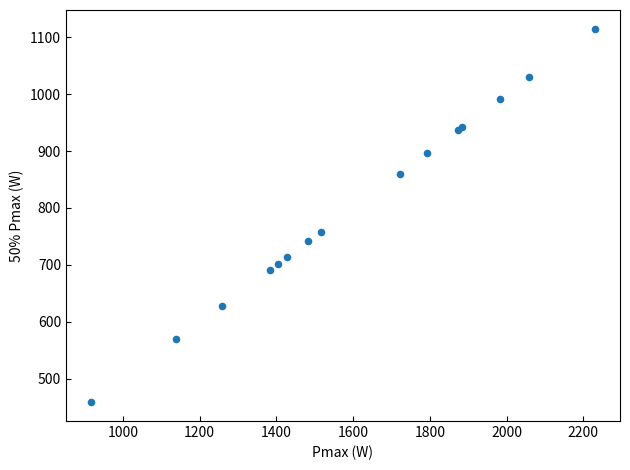

What Y value in the scatter plot is closest to 786?

758.5